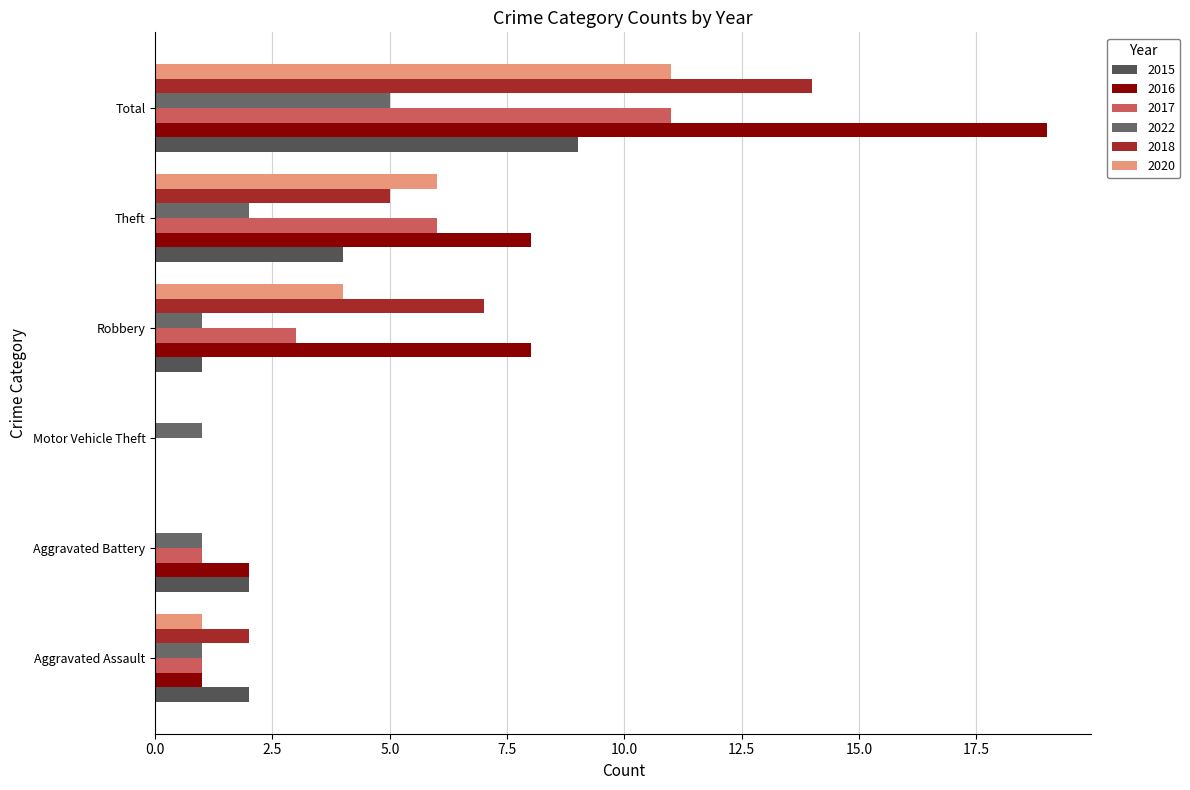

How many series are shown in this chart?

6